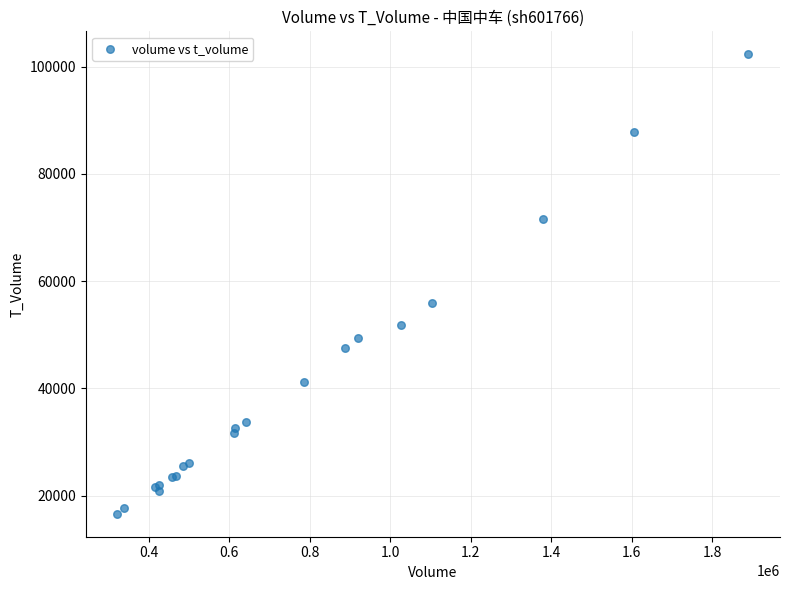

What Y value in the scatter plot is closest to 59479?

55862